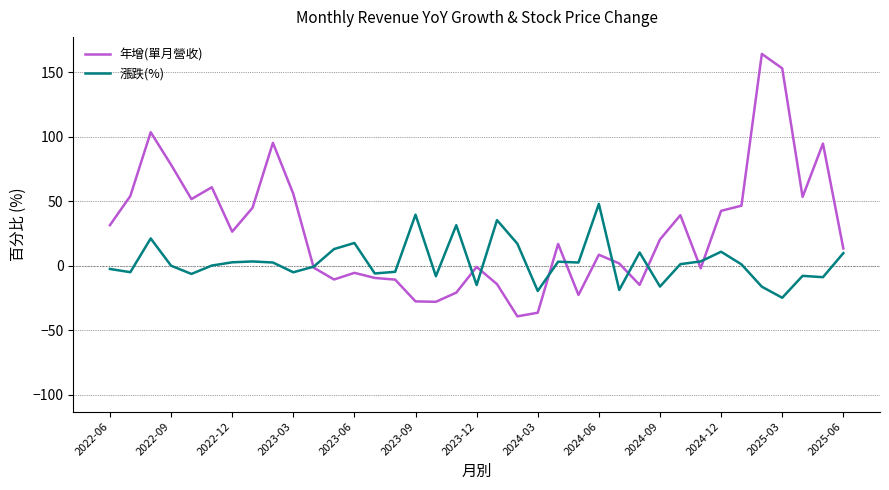

What is the greatest value displayed?

164.4